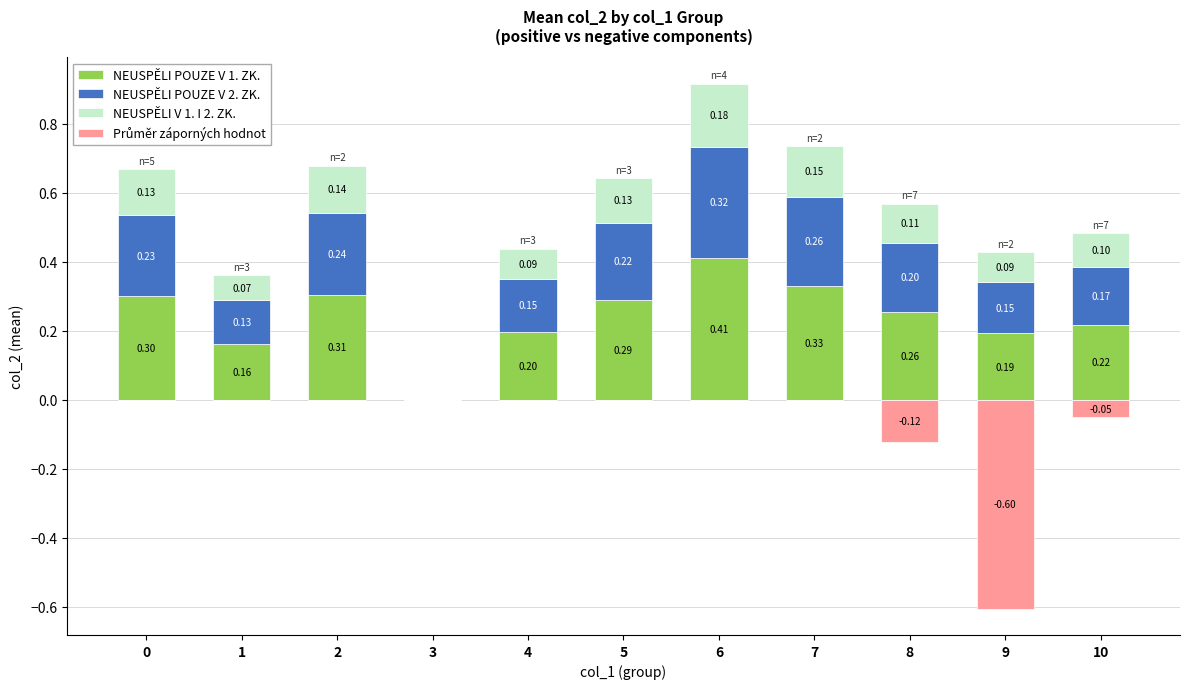

What is the minimum value shown in the chart?

-0.6